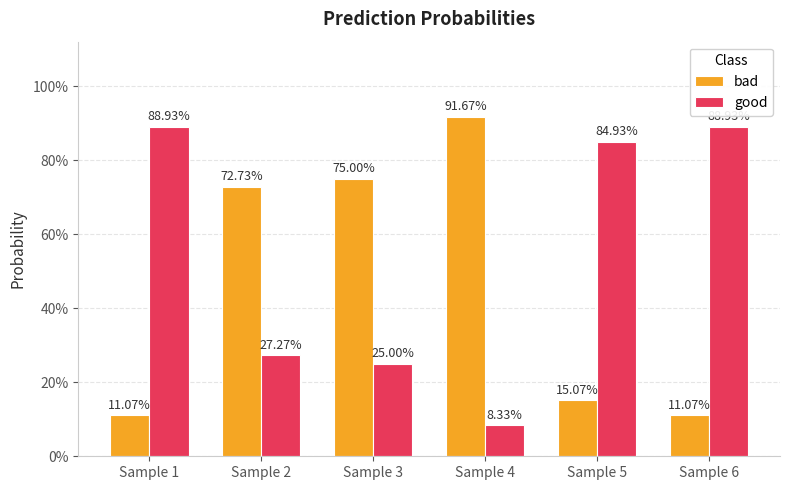

At how many categories does at least one series exceed 0?

6